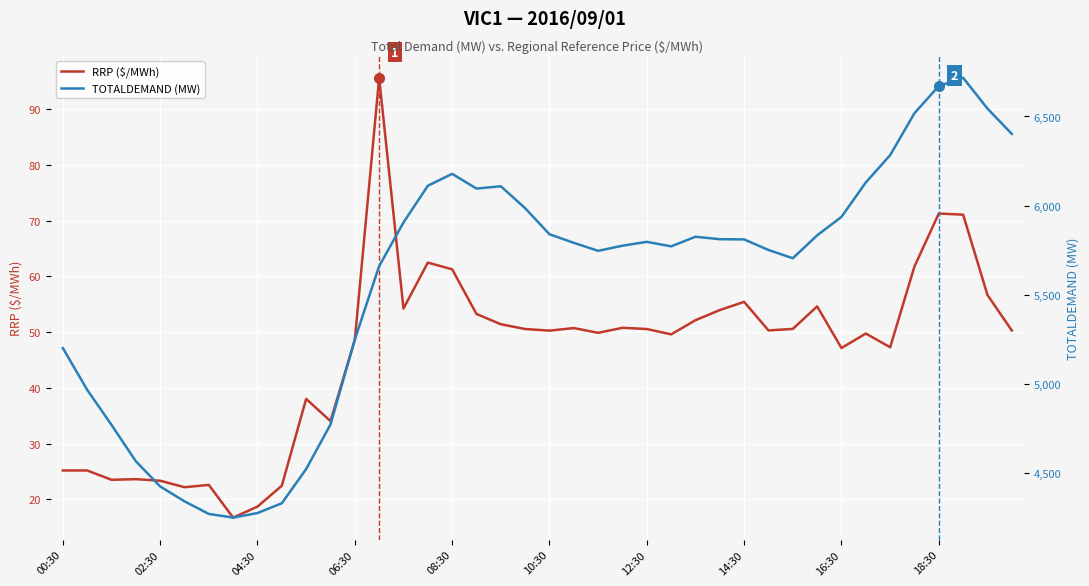

The TOTALDEMAND (MW) series shows 5747.1 at 22. True or false?

True